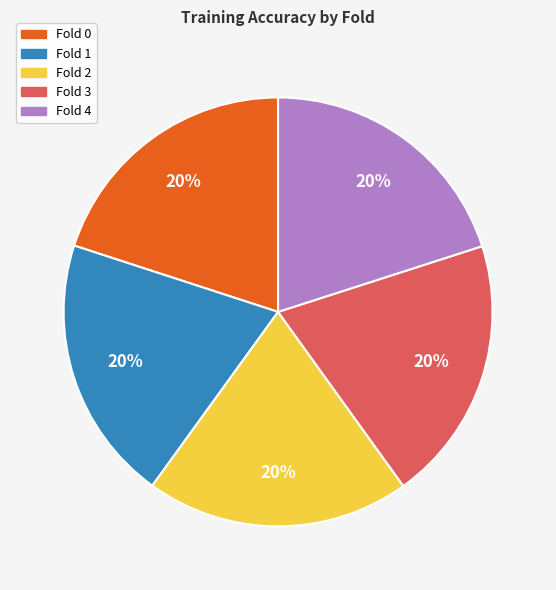

Combined, do Fold 0 and Fold 1 account for over 50%?

No